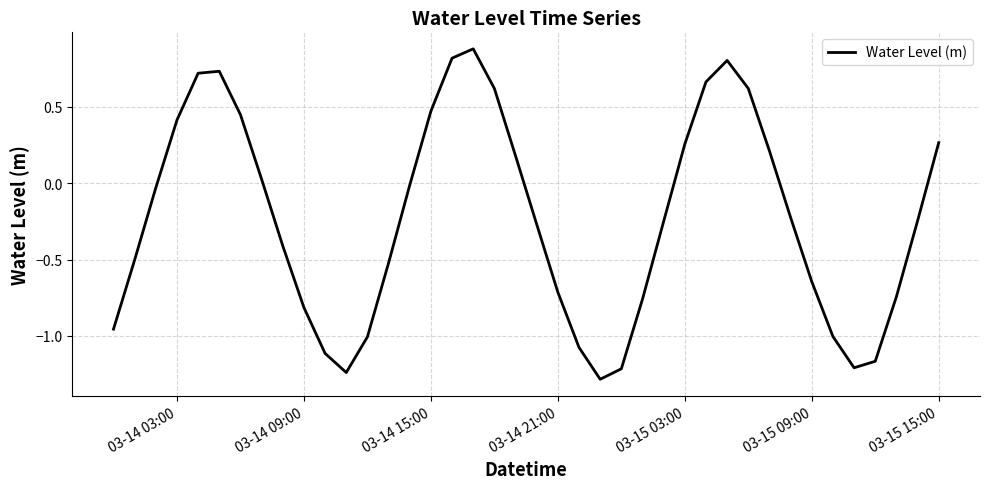

What is the smallest value displayed?

-1.3